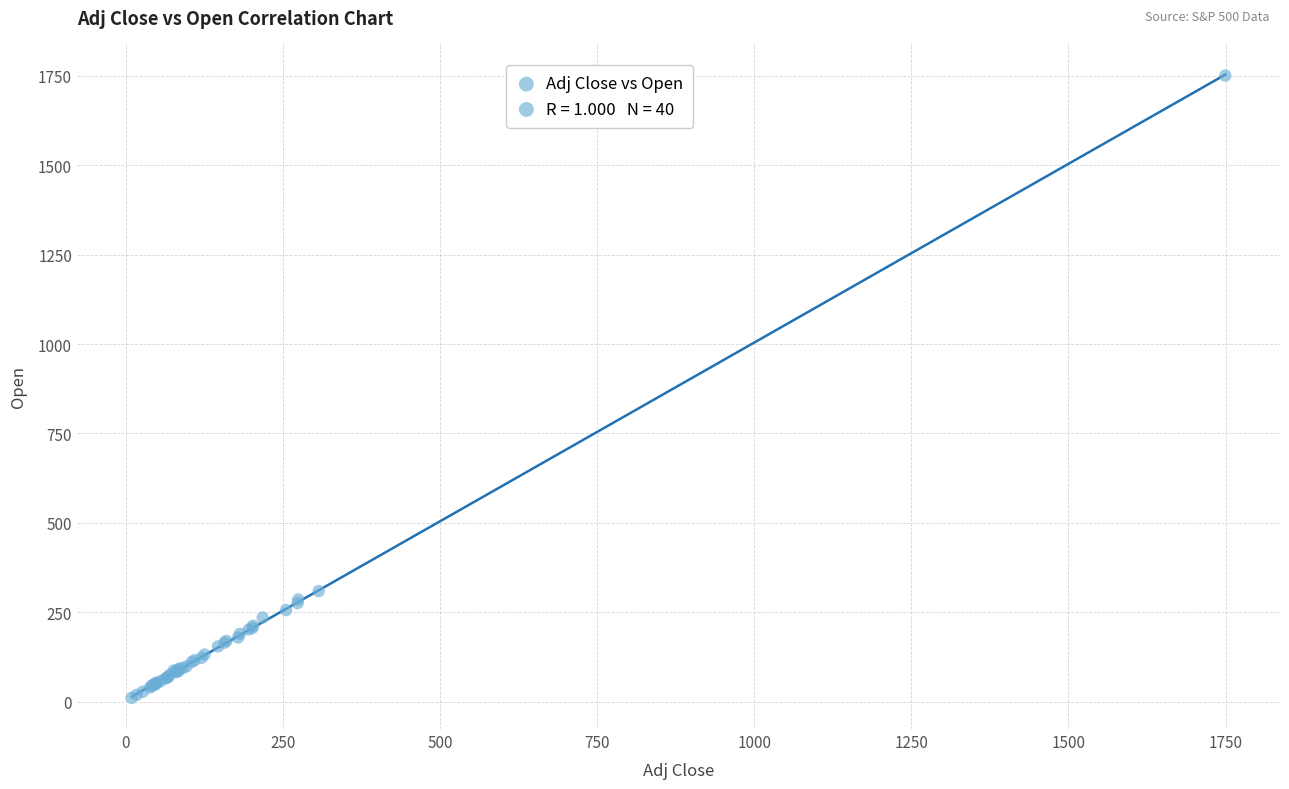

What Y value in the scatter plot is closest to 880?

308.9